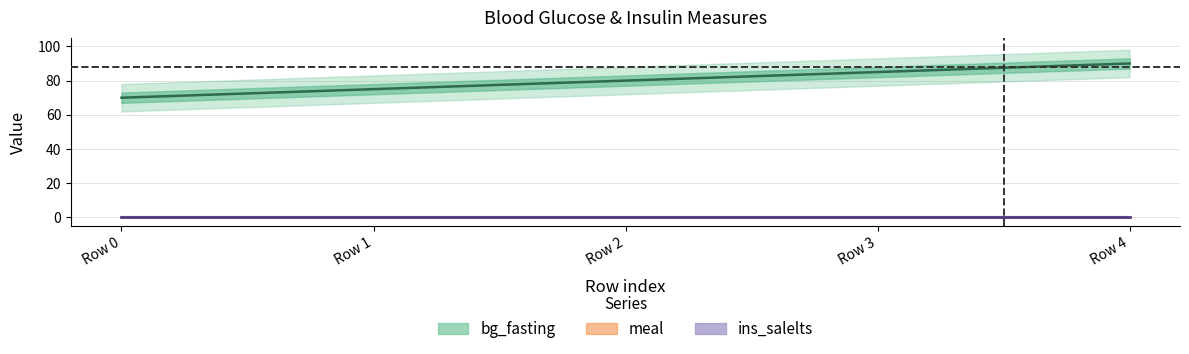

True or false: bg_fasting and ins_salelts cross at least once.

False